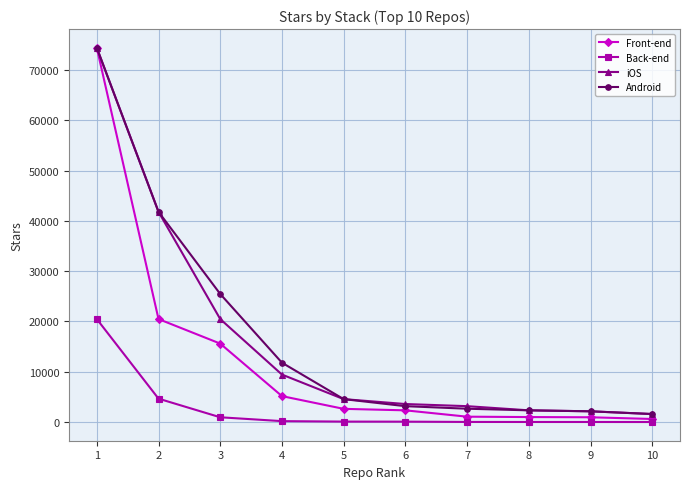

What is the greatest value displayed?

74424